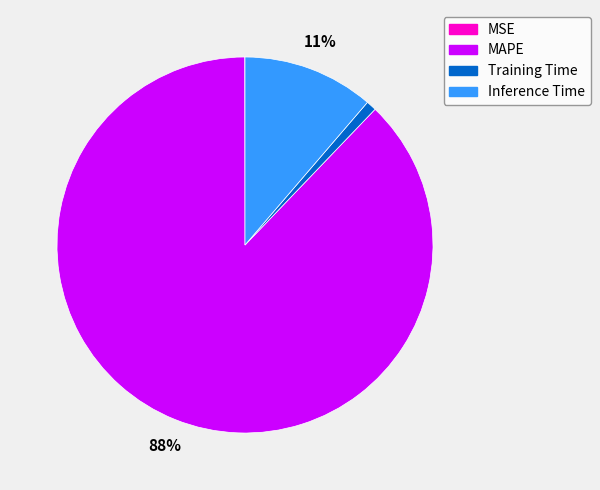

Which has a higher value, Training Time or MAPE?

MAPE